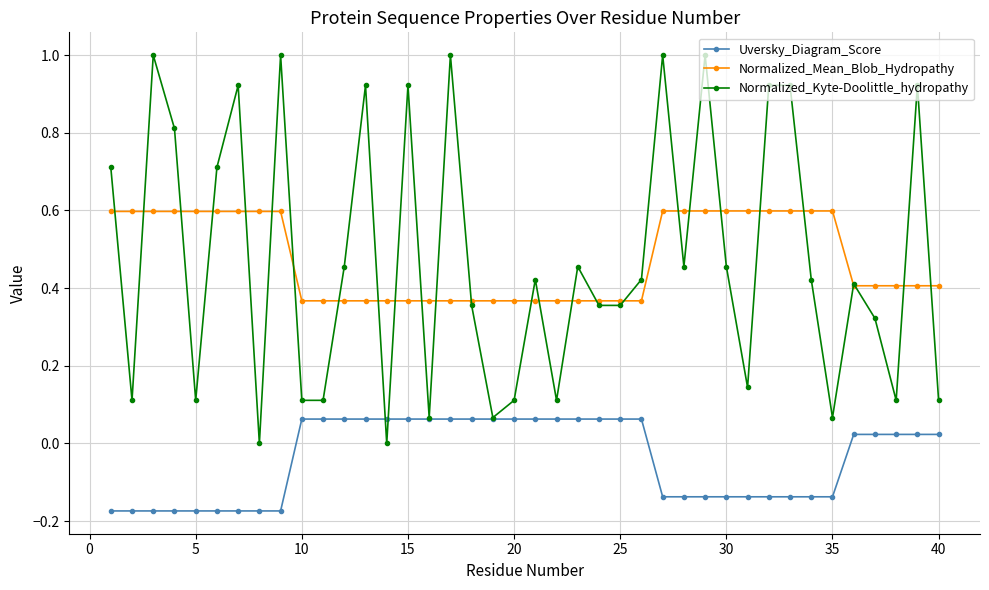

How many categories are shown in the chart?

40